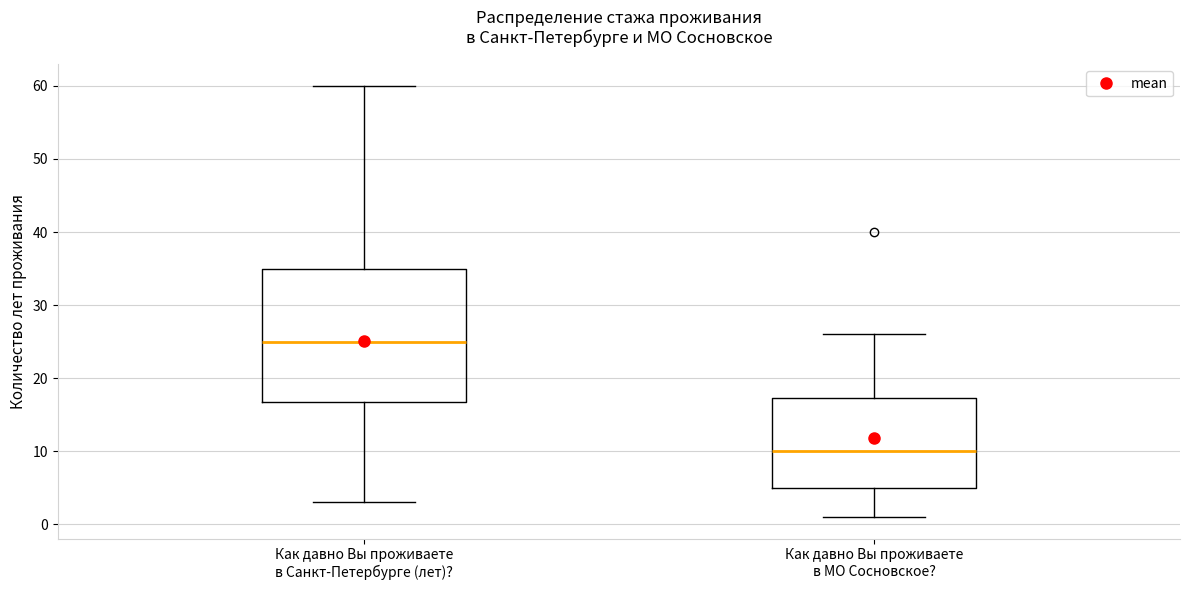

Where is the lower edge of the box for Как давно Вы проживаете в Санкт-Петербурге (лет)? on the y-axis? The values are not printed on the chart, so give them approximately, as read against the axis.

17